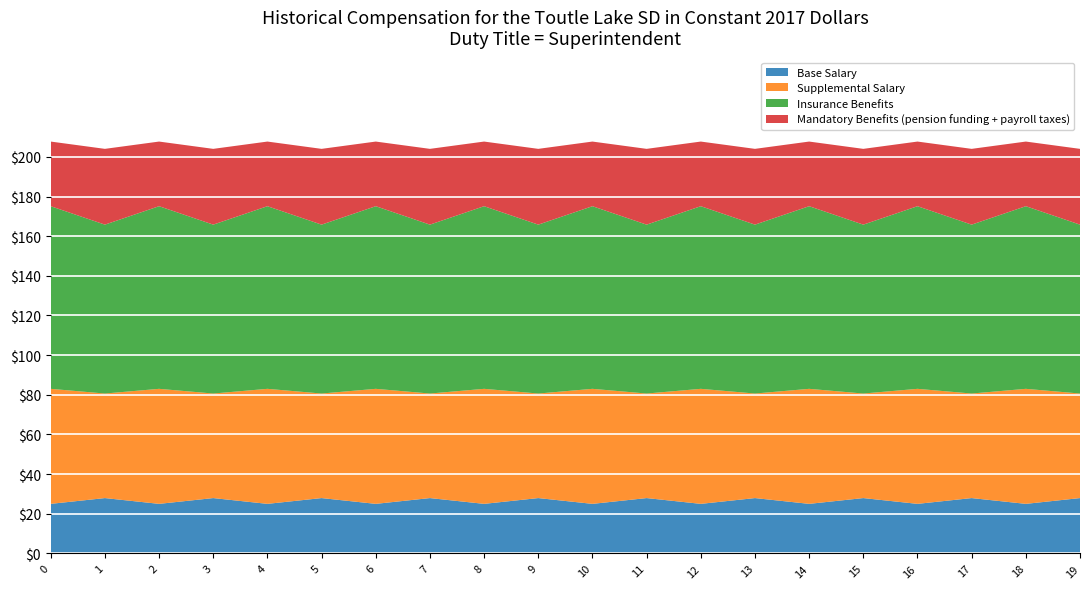

Reading left to right, list all the values displayed in this chart.

col_1: 25.0	27.9	25.0	27.9	25.0	27.9	25.0	27.9	25.0	27.9	25.0	27.9	25.0	27.9	25.0	27.9	25.0	27.9	25.0	27.9
col_2: 58.0	52.7	58.0	52.7	58.0	52.7	58.0	52.7	58.0	52.7	58.0	52.7	58.0	52.7	58.0	52.7	58.0	52.7	58.0	52.7
col_3: 92.1	85.2	92.1	85.2	92.1	85.2	92.1	85.2	92.1	85.2	92.1	85.2	92.1	85.2	92.1	85.2	92.1	85.2	92.1	85.2
col_4: 32.6	38.2	32.6	38.2	32.6	38.2	32.6	38.2	32.6	38.2	32.6	38.2	32.6	38.2	32.6	38.2	32.6	38.2	32.6	38.2